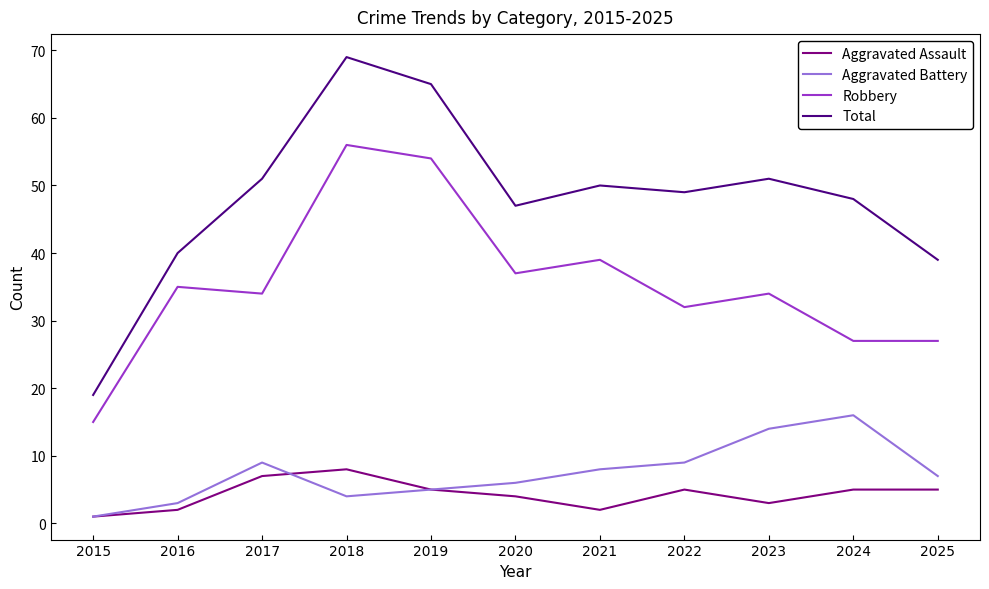

Reading right to left, list all the values displayed in this chart.

Aggravated Assault: 5	5	3	5	2	4	5	8	7	2	1
Aggravated Battery: 7	16	14	9	8	6	5	4	9	3	1
Robbery: 27	27	34	32	39	37	54	56	34	35	15
Total: 39	48	51	49	50	47	65	69	51	40	19